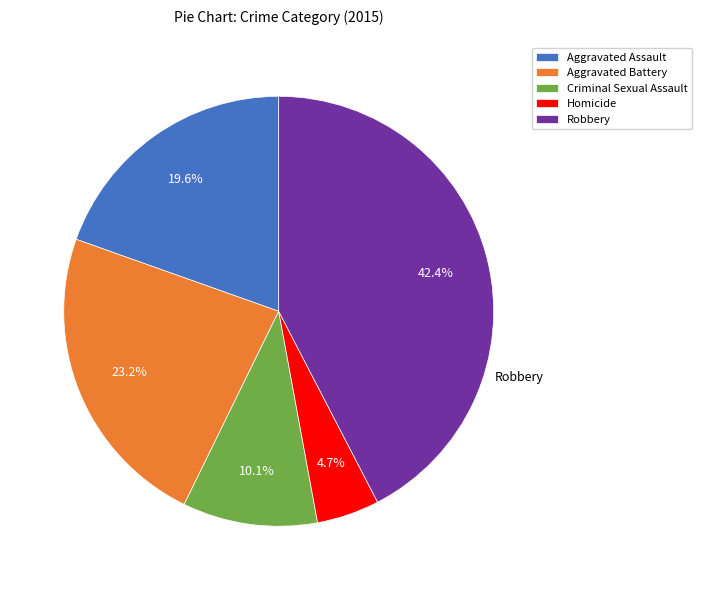

What is the total percentage of Robbery and Aggravated Battery?

65.6%